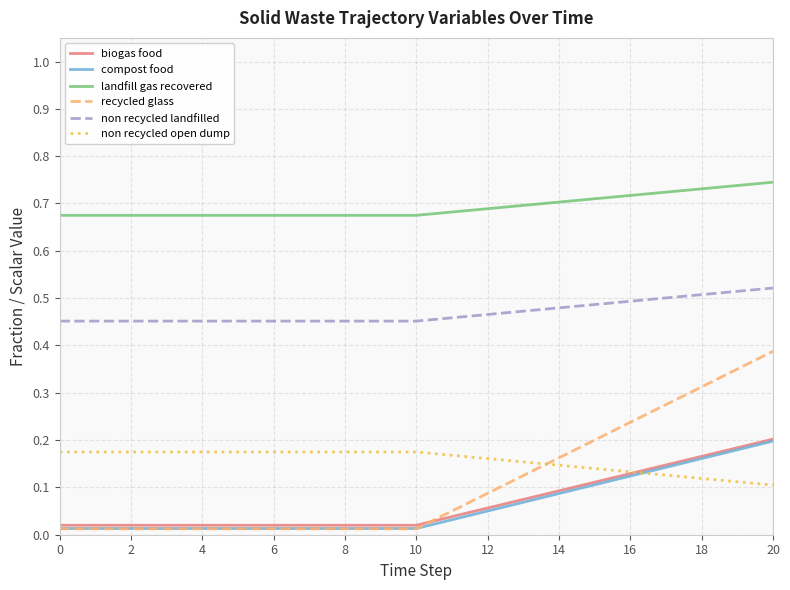

Which series has the largest range (max minus min)?

recycled glass